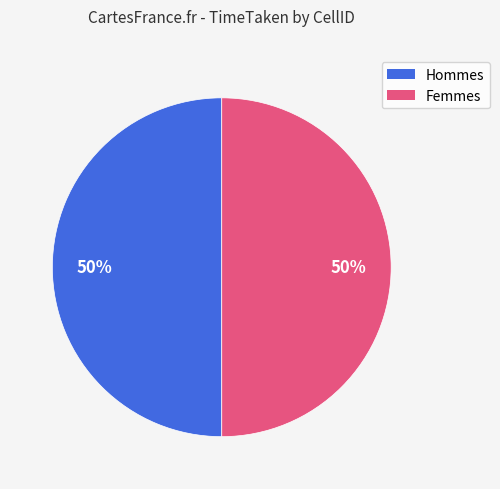

To the nearest percent, what is the average slice percentage?

50%